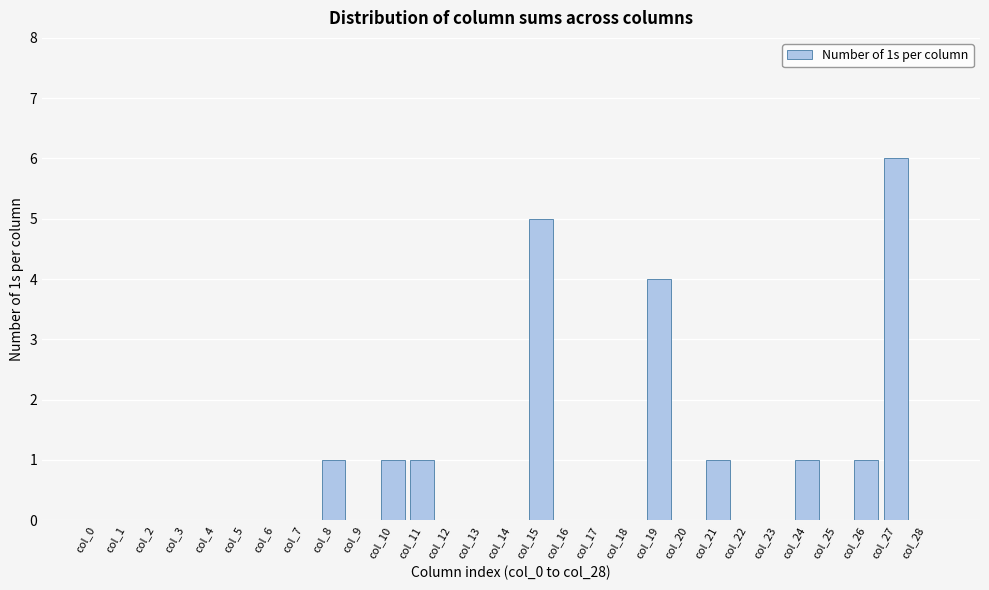

Reading right to left, what are all the values shown in this chart?

col_28=0	col_27=6	col_26=1	col_25=0	col_24=1	col_23=0	col_22=0	col_21=1	col_20=0	col_19=4	col_18=0	col_17=0	col_16=0	col_15=5	col_14=0	col_13=0	col_12=0	col_11=1	col_10=1	col_9=0	col_8=1	col_7=0	col_6=0	col_5=0	col_4=0	col_3=0	col_2=0	col_1=0	col_0=0